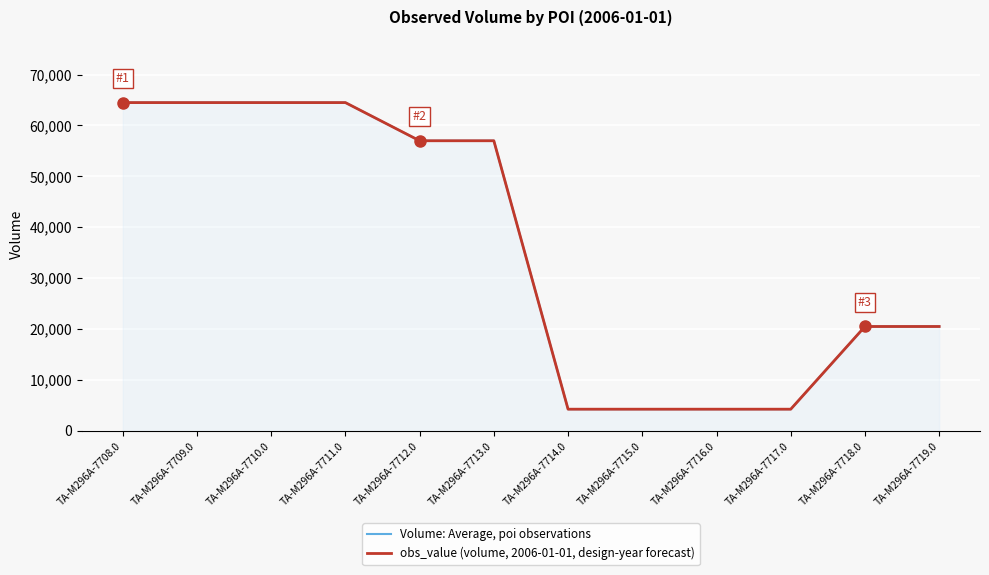

Which series has the largest total across all categories?

Volume: Average, poi observations